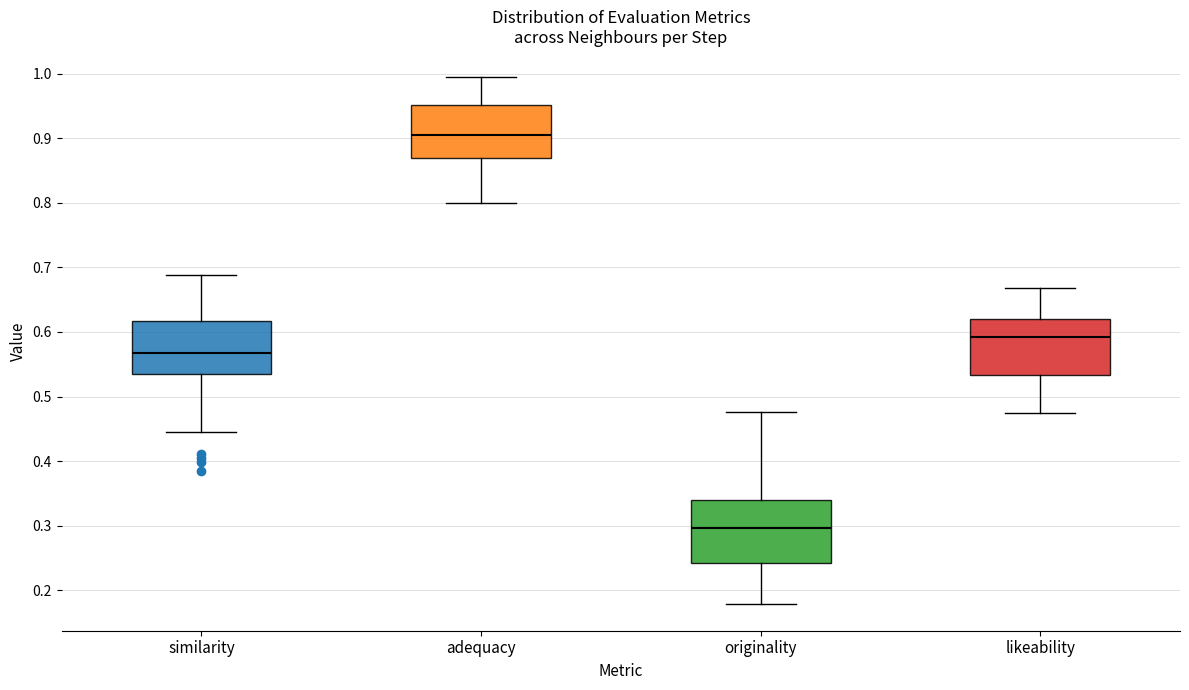

Where does the lower whisker of the box for originality end on the y-axis? The values are not printed on the chart, so give them approximately, as read against the axis.

0.18